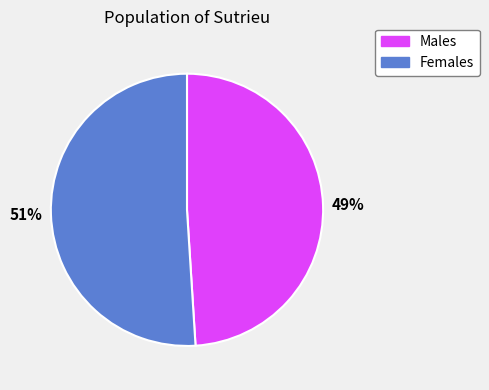

To the nearest percent, what is the average slice percentage?

50%